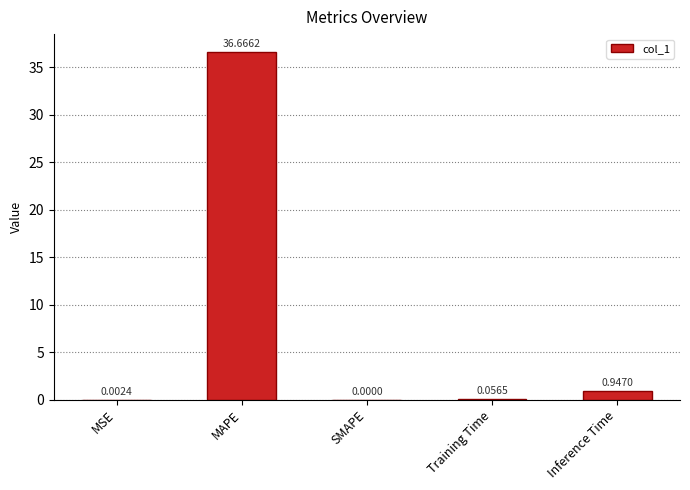

What is the sum of all values?

37.7